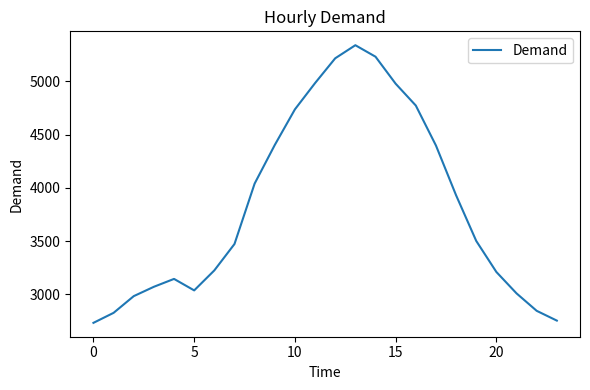

Count the number of data series in this chart.

1